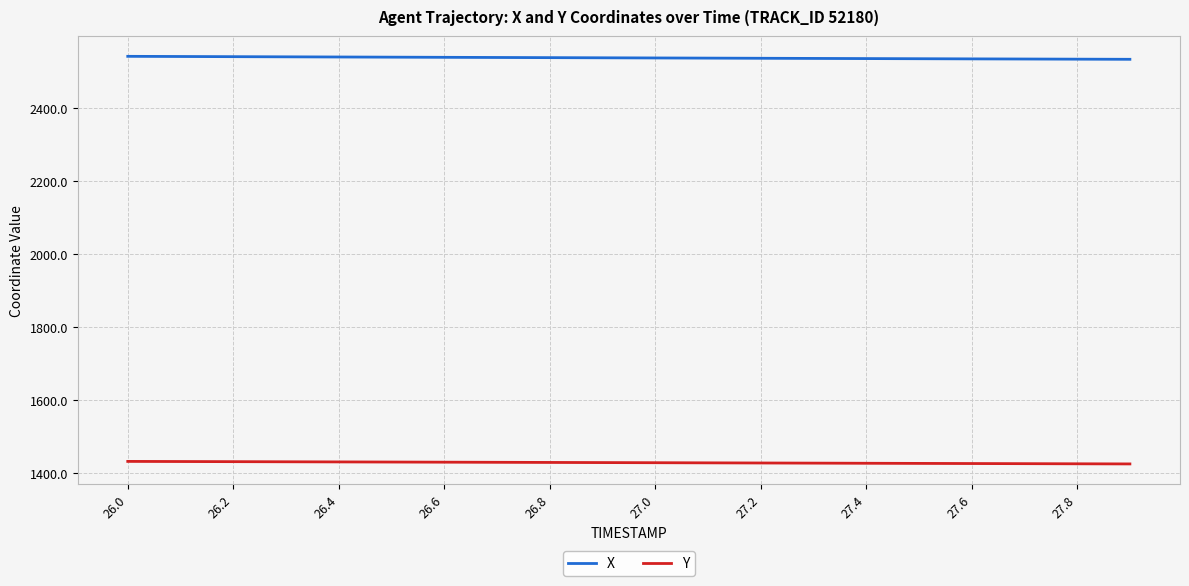

List the series in order of their overall mean, highest first.

X, Y